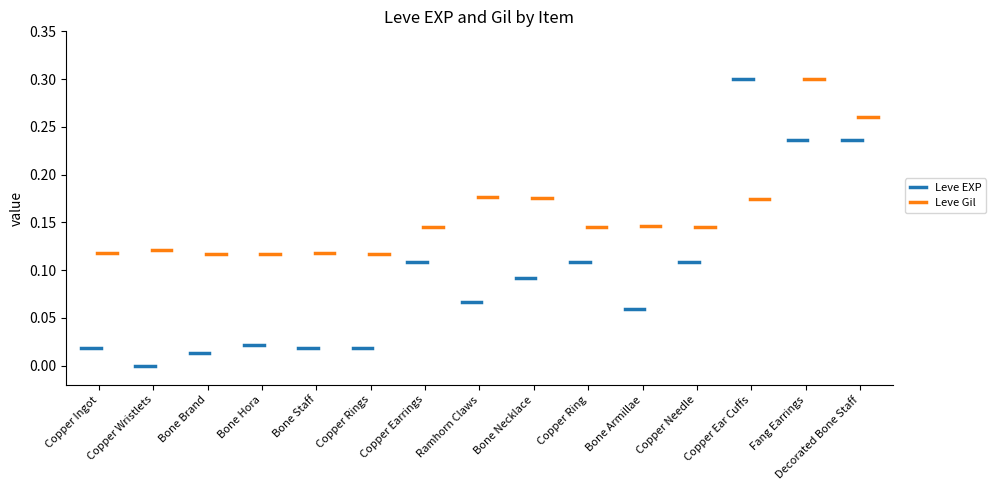

Is the value of Leve EXP at Copper Wristlets greater than the value of Leve Gil at Copper Ingot?

No